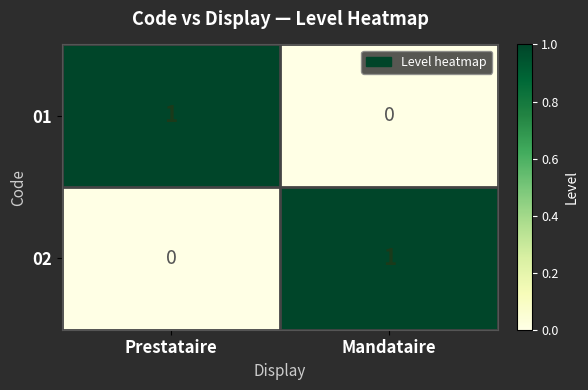

What is the total value across all series at Prestataire?

1